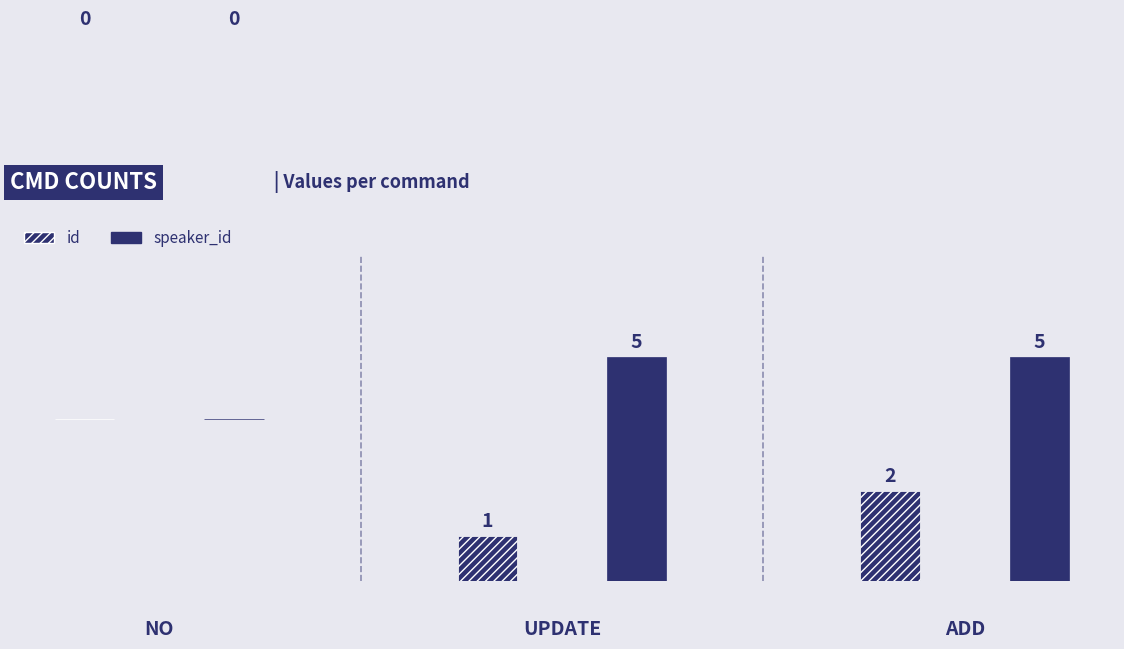

Reading left to right, extract all data points from this chart.

id: 0	1	2
speaker_id: 0	5	5